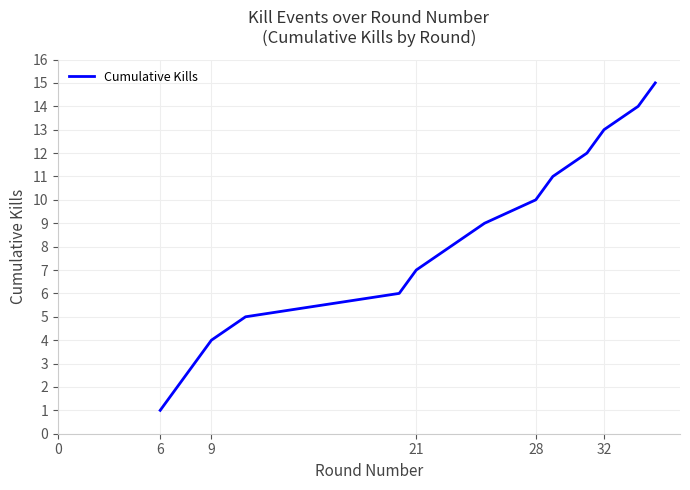

What is the difference between the second highest and second lowest values?

12